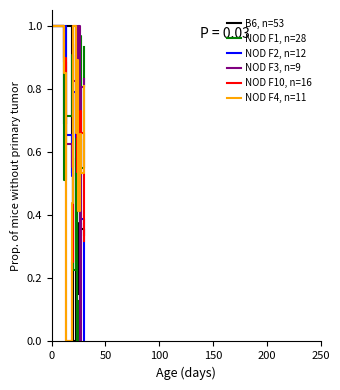

Which series has the largest total across all categories?

NOD F3, n=9